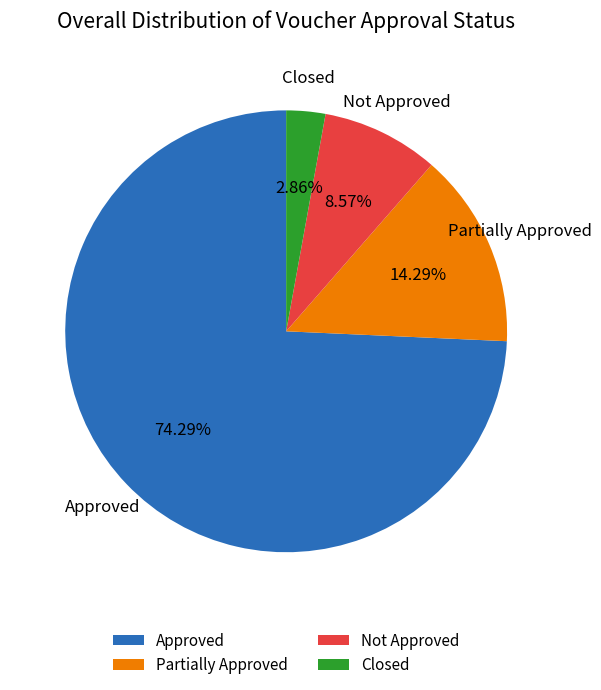

How much of the chart is everything except Closed?

97.1%